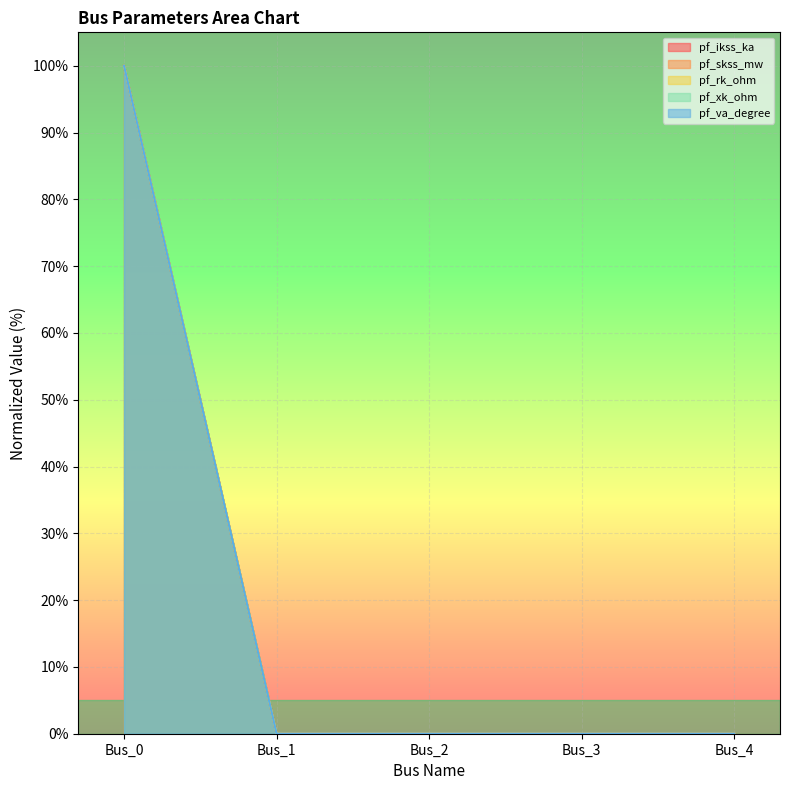

Which series has the largest total across all categories?

pf_ikss_ka